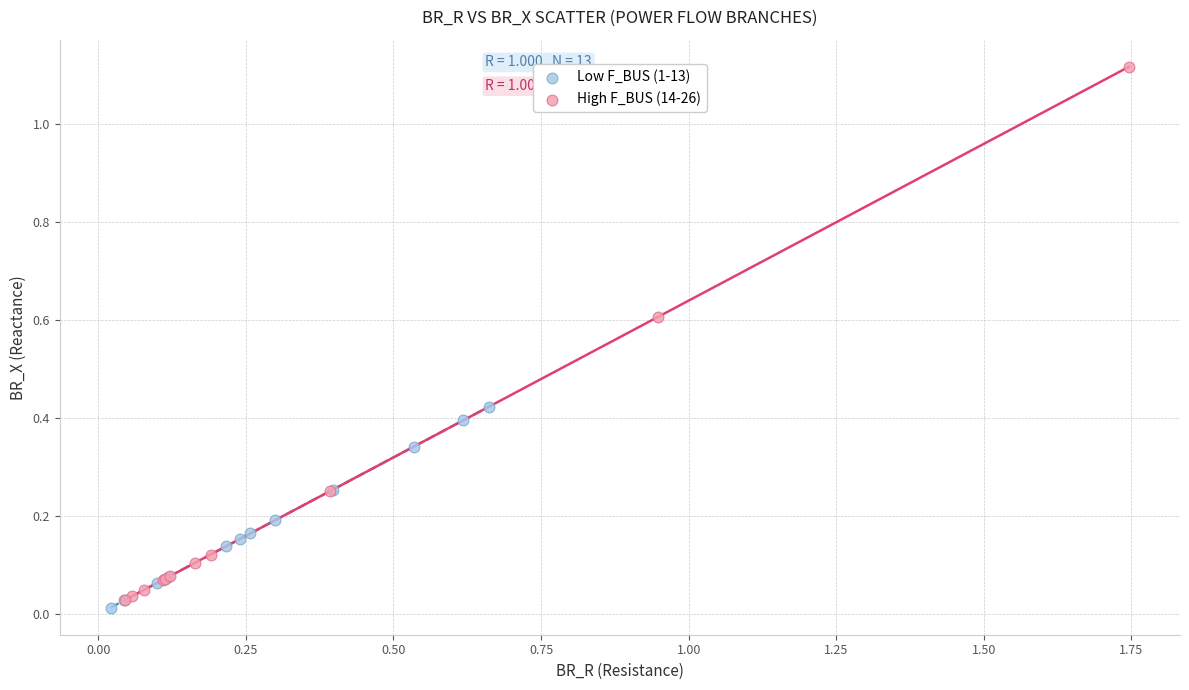

Which series contains the highest Y value?

High F_BUS (14-26)